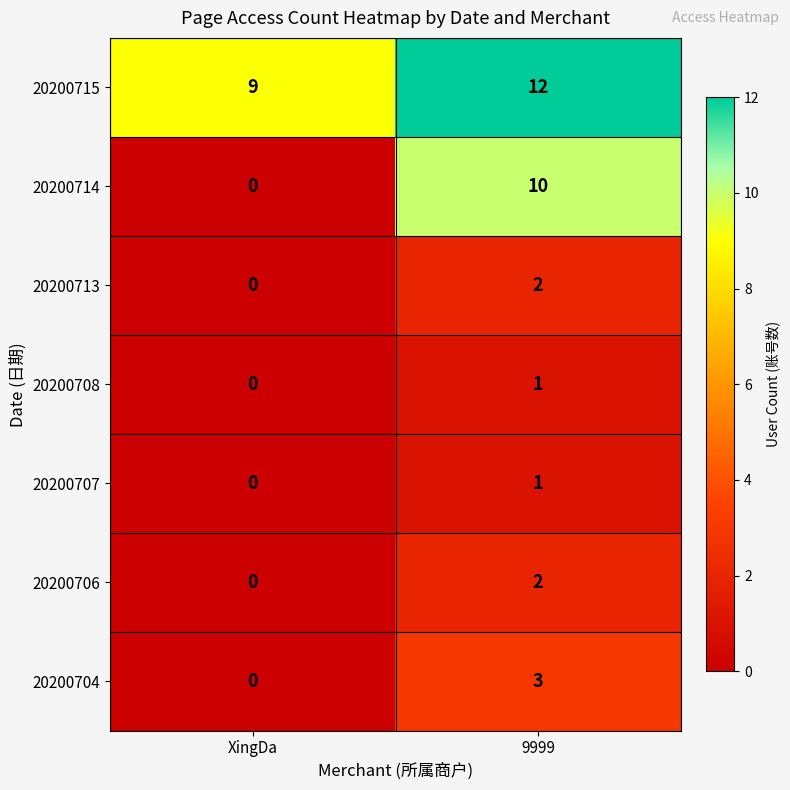

What is the spread (max minus min) of values at XingDa?

9